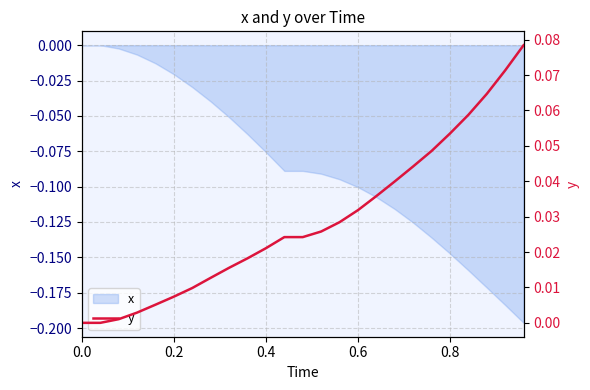

Is it true that x equals -0.1 at 0.0?

False